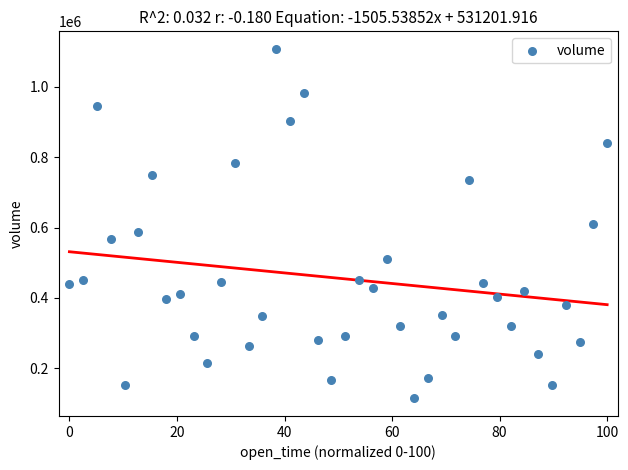

What is the range of X values (max minus min)?

100.0